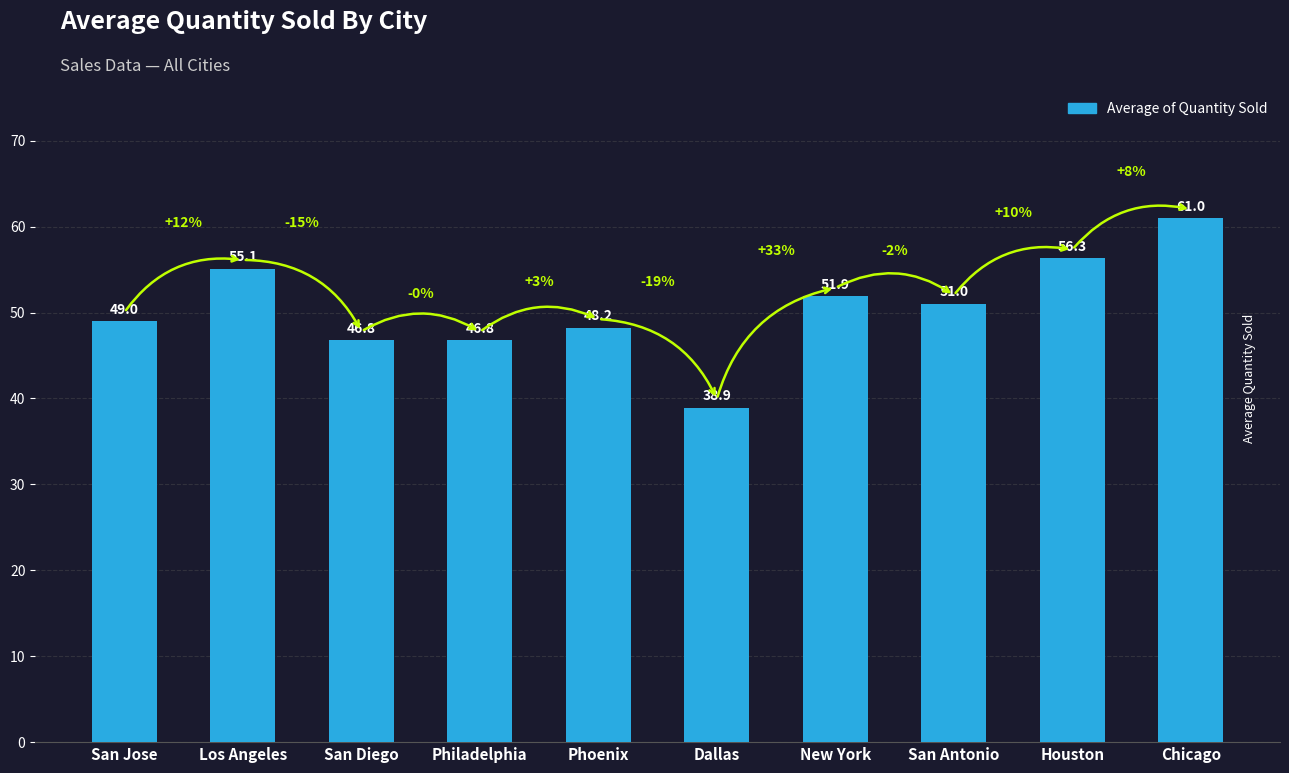

Which category has the lowest value across all series?

Dallas